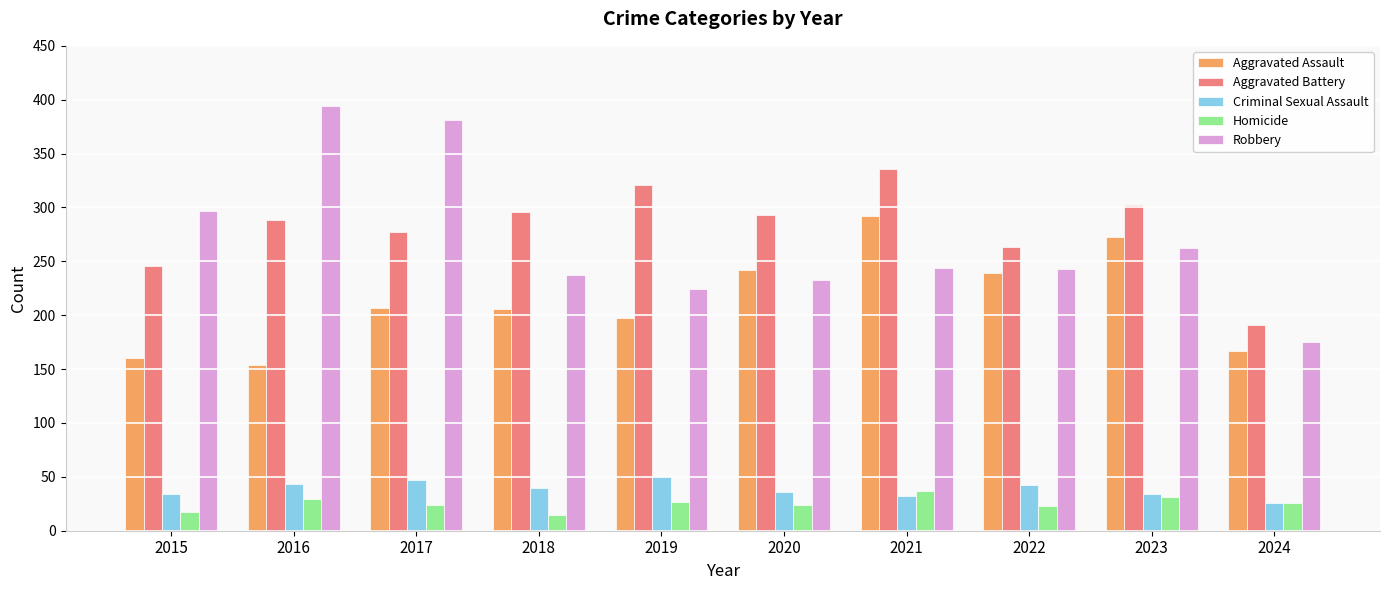

What are all the series names shown in the legend?

Aggravated Assault, Aggravated Battery, Criminal Sexual Assault, Homicide, Robbery